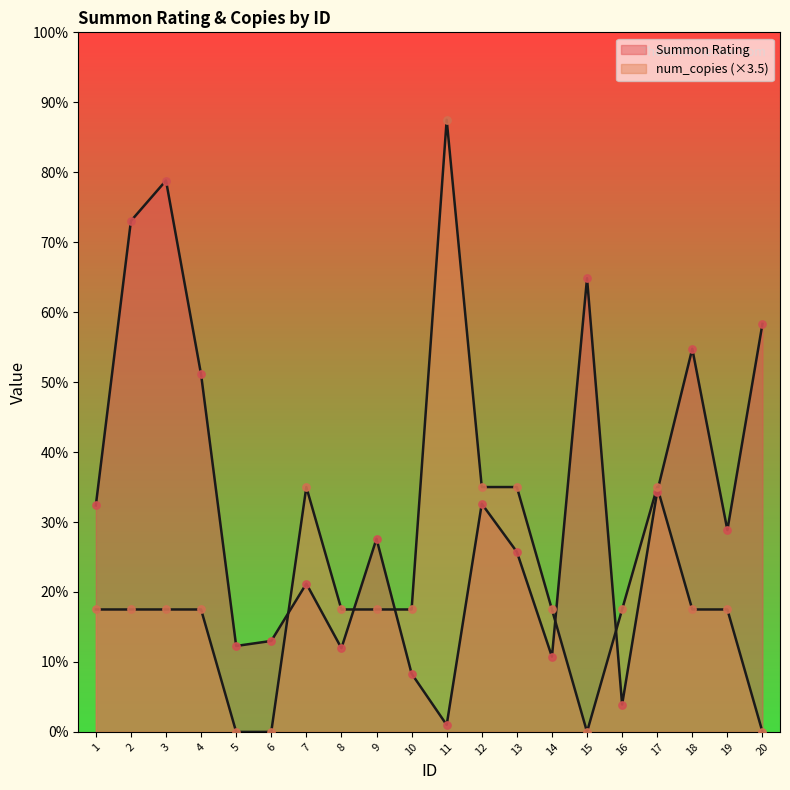

Which series has the largest total across all categories?

Summon Rating